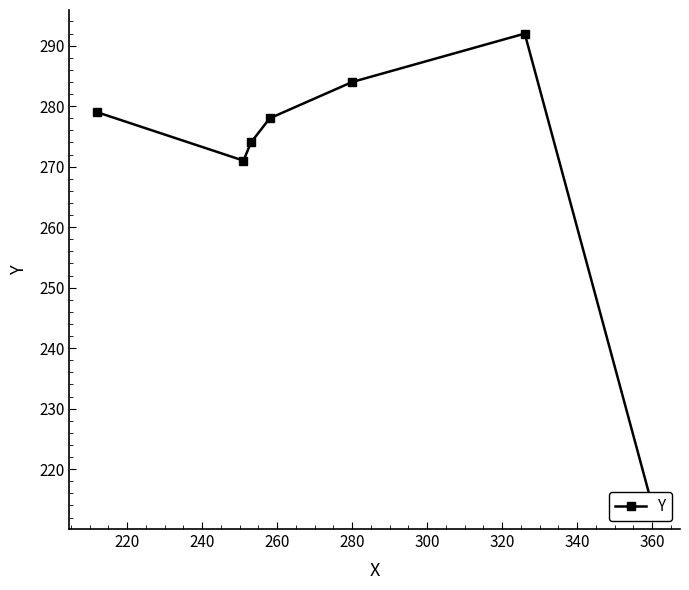

Reading right to left, extract all data points from this chart.

214	292	284	278	274	271	279